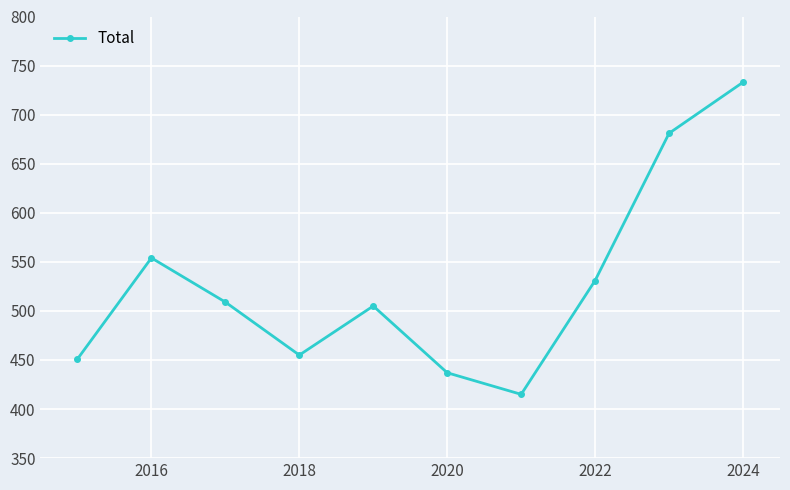

Does the chart display data point markers on the line(s)?

Yes